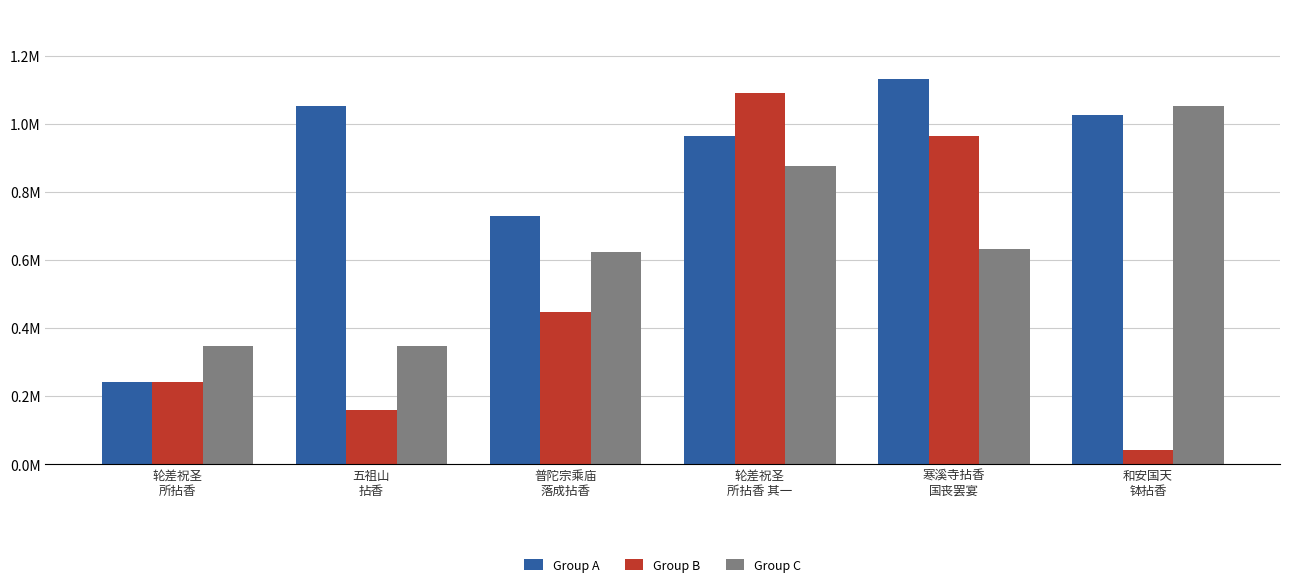

List the series in order of their overall mean, highest first.

Group A, Group C, Group B